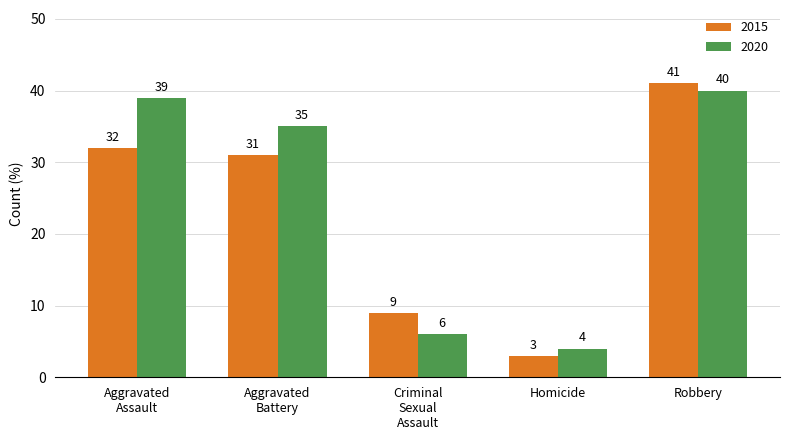

Which label corresponds to the largest value in the chart?

Robbery